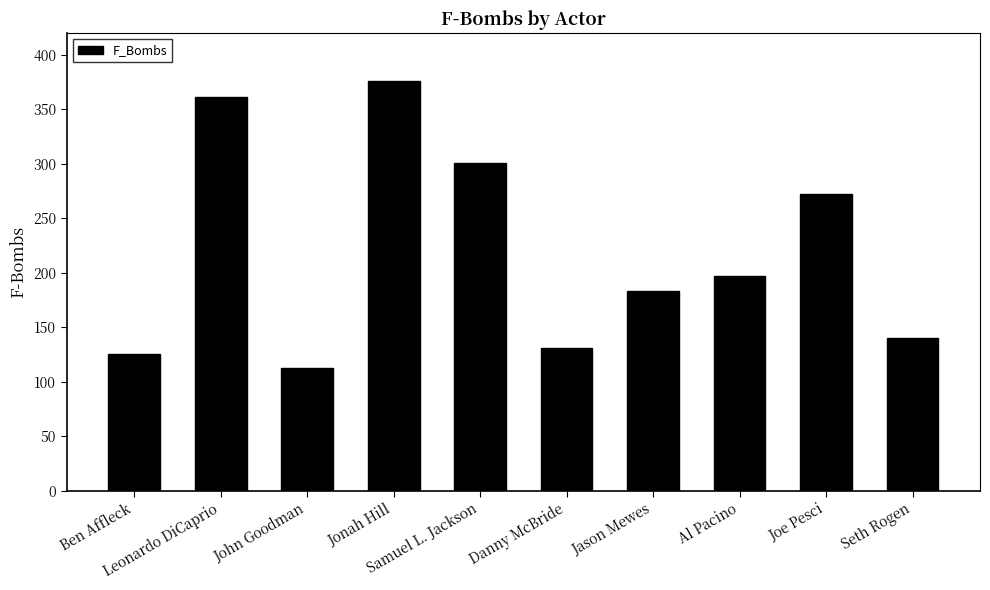

Rank the categories by value from highest to lowest.

Jonah Hill, Leonardo DiCaprio, Samuel L. Jackson, Joe Pesci, Al Pacino, Jason Mewes, Seth Rogen, Danny McBride, Ben Affleck, John Goodman